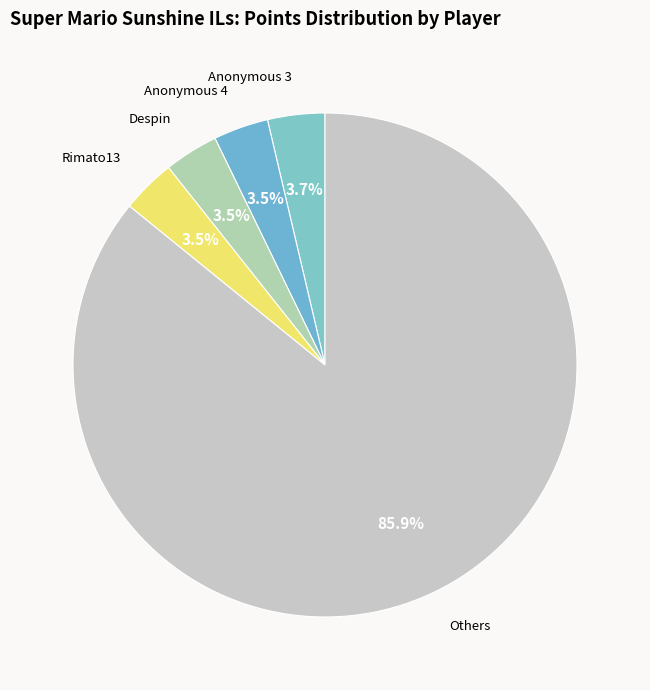

Is there any slice that represents more than half of the pie?

Yes